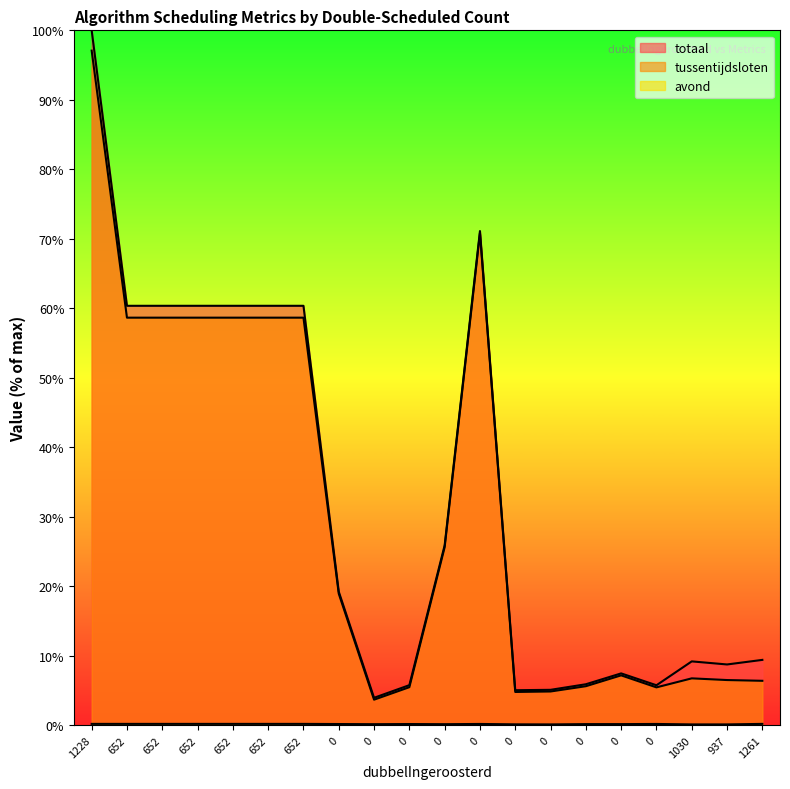

What is the value of the avond point at the 13th from the left?

0.2